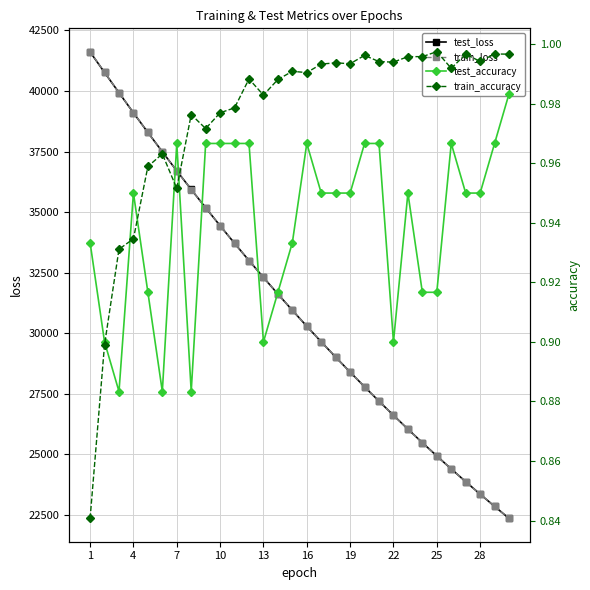

At how many categories does at least one series exceed 38425?

4